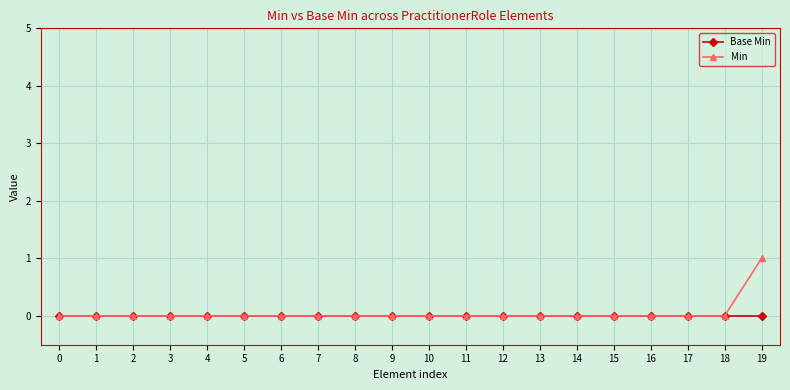

At 19, list the series in order from smallest to largest.

Base Min, Min